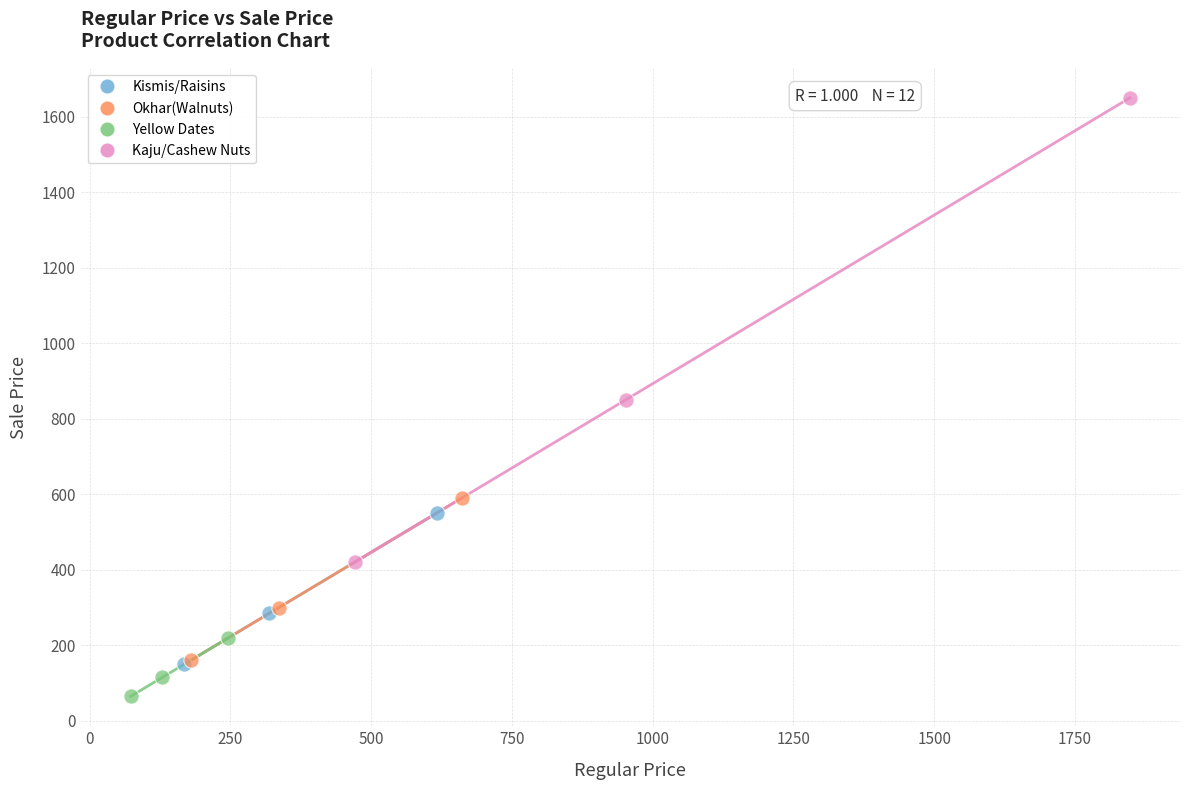

Which series has the widest spread of Y values?

Kaju/Cashew Nuts